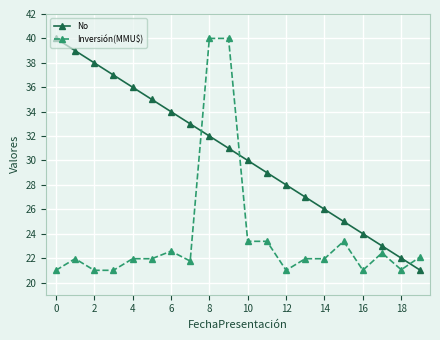

Is this an area chart (filled region under the line)?

No